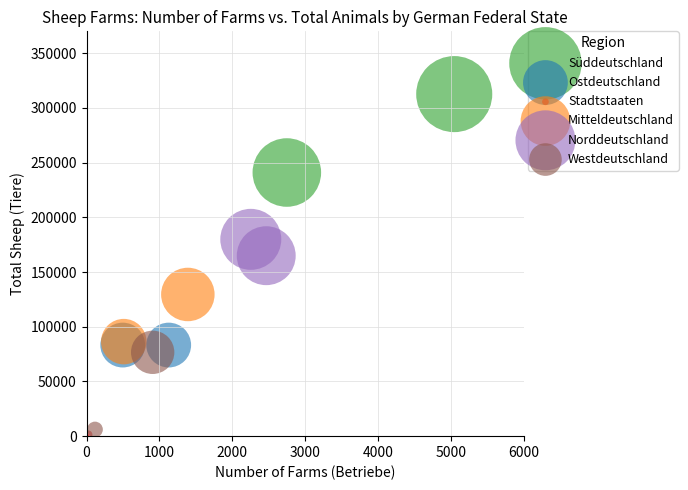

Which series reaches the minimum Y coordinate?

Stadtstaaten